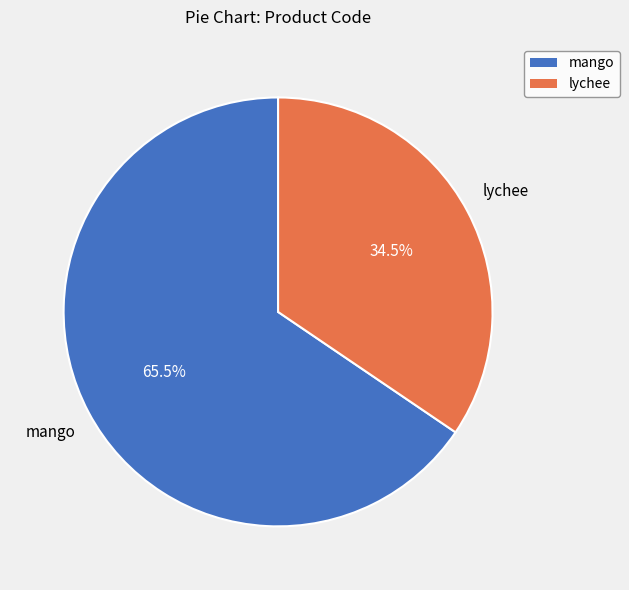

What percentage is NOT represented by lychee?

65.5%